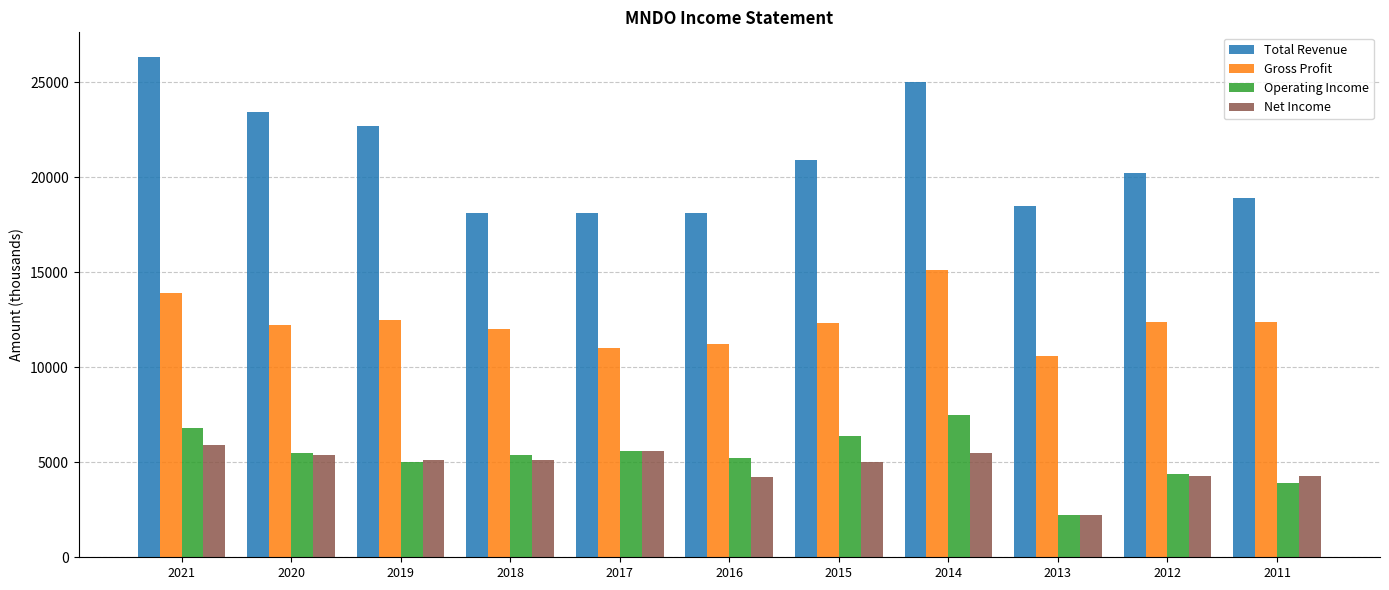

What are all the series names shown in the legend?

Total Revenue, Gross Profit, Operating Income, Net Income